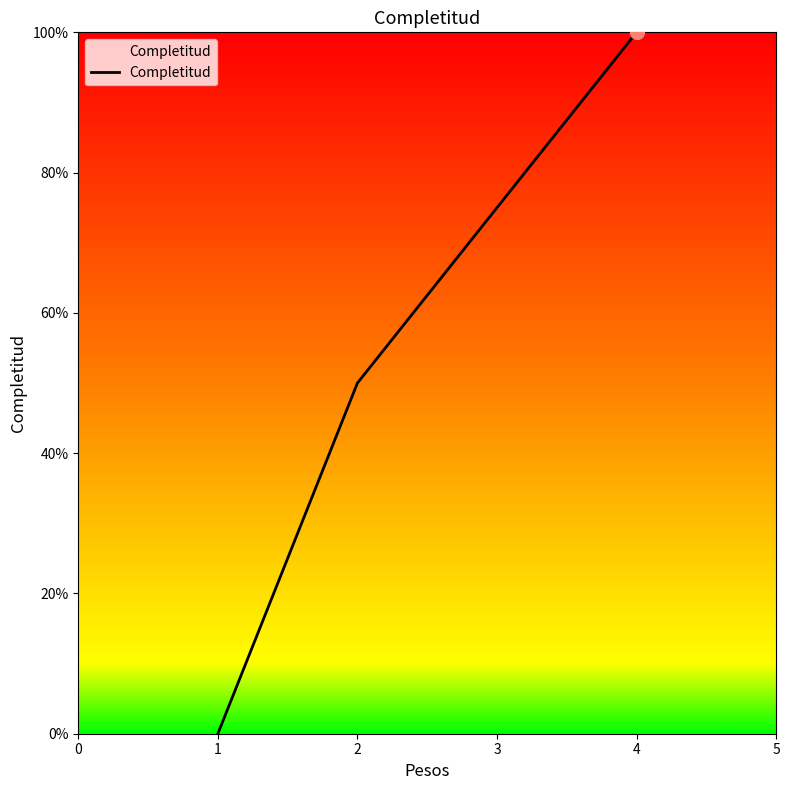

Reading left to right, what are all the values shown in this chart?

0.0	0.5	0.8	1.0